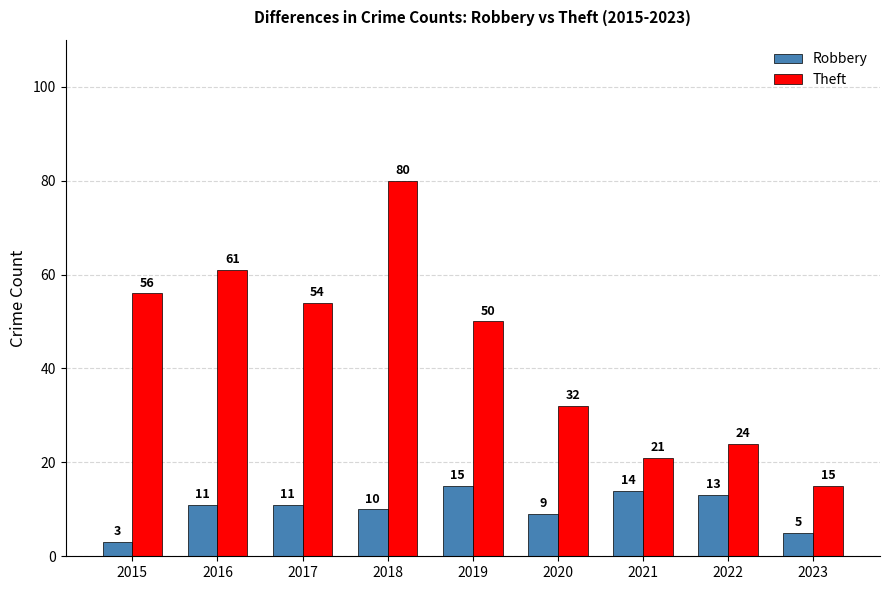

List the series in order of their peak value, highest first.

Theft, Robbery